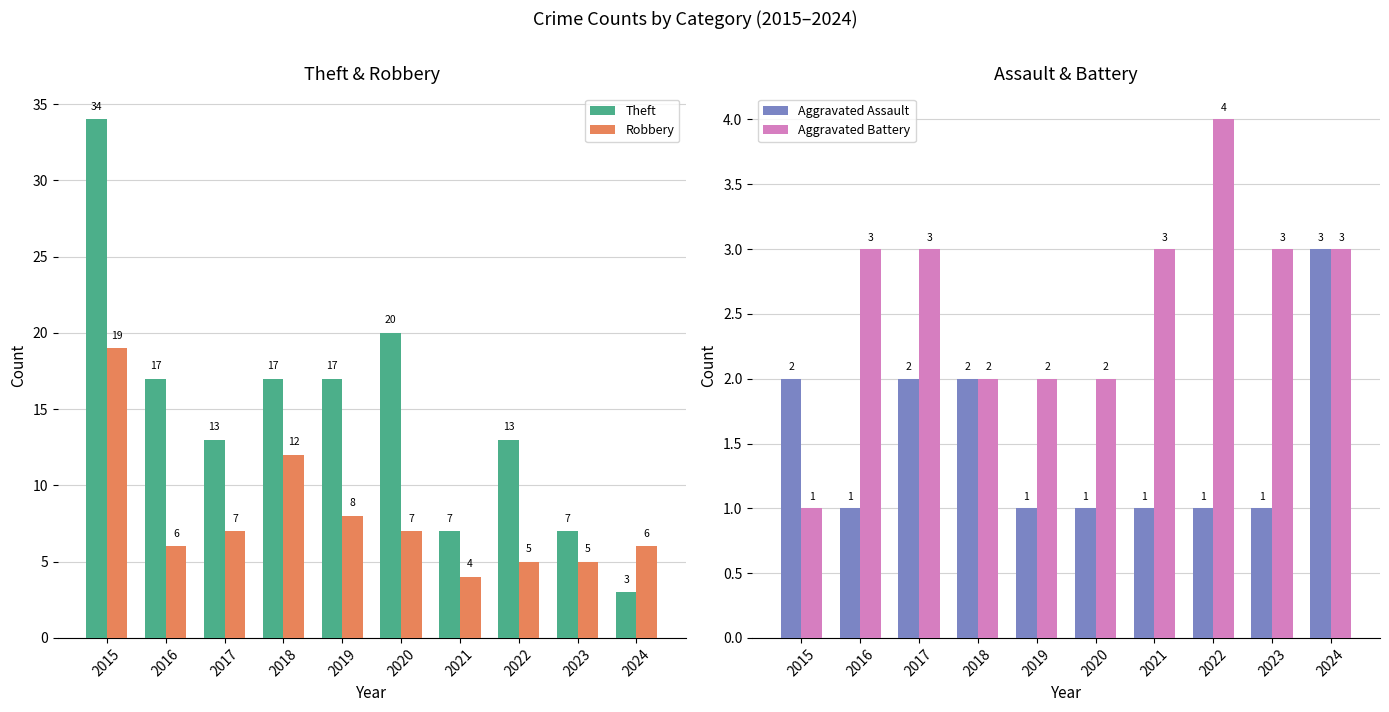

What is the value of the Robbery bar at the 6th from the left?

7